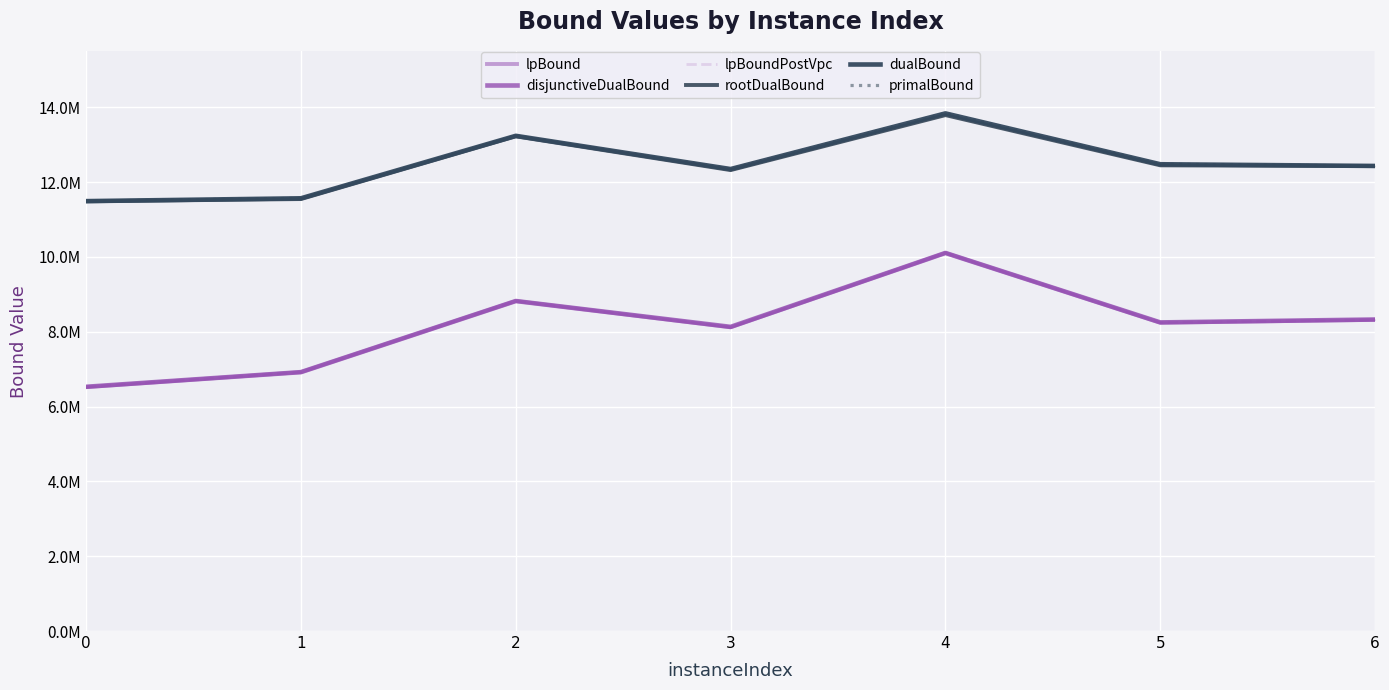

True or false: disjunctiveDualBound and rootDualBound cross at least once.

False